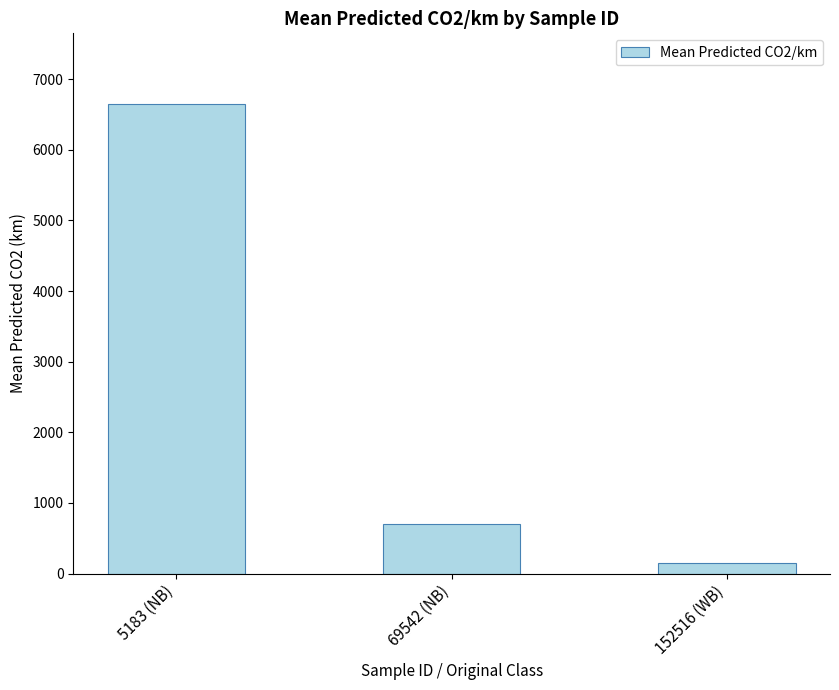

List the labels in order of value, smallest first.

152516 (WB), 69542 (NB), 5183 (NB)